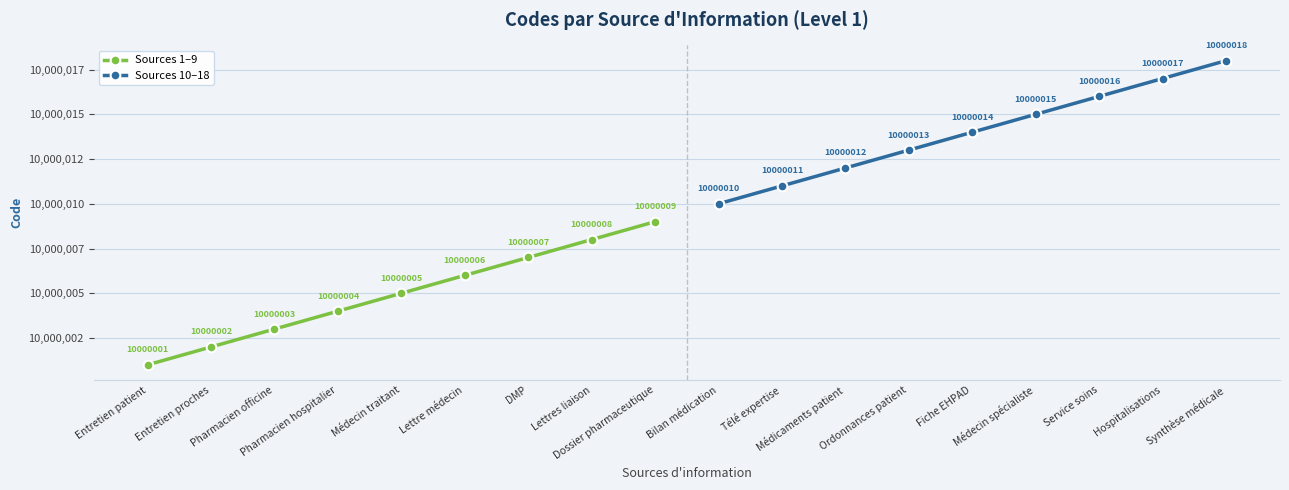

True or false: Sources 10–18 and Sources 1–9 intersect in this chart.

False